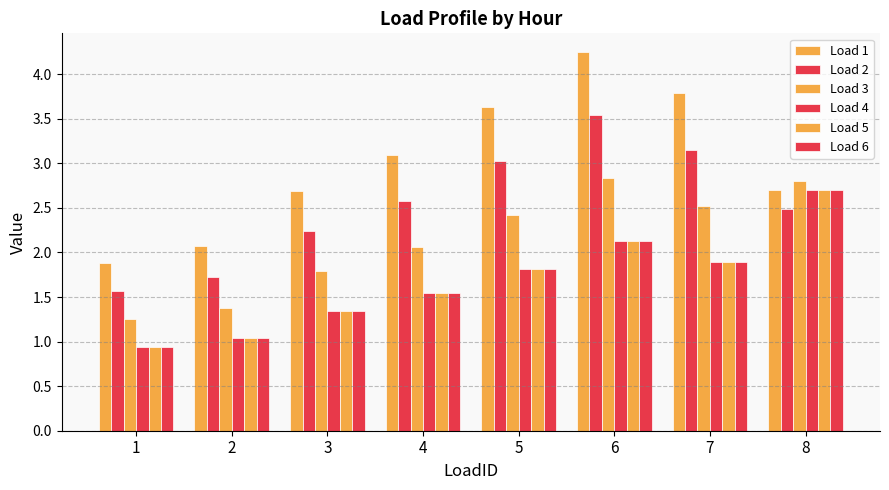

How many groups of bars are there?

8